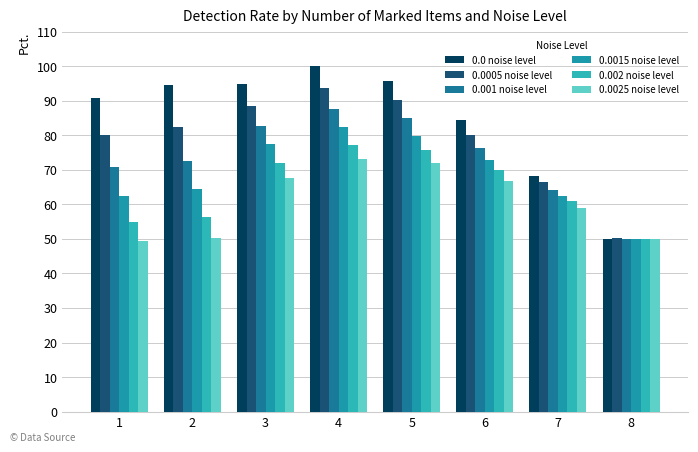

At which category does the chart reach its minimum across all series?

1